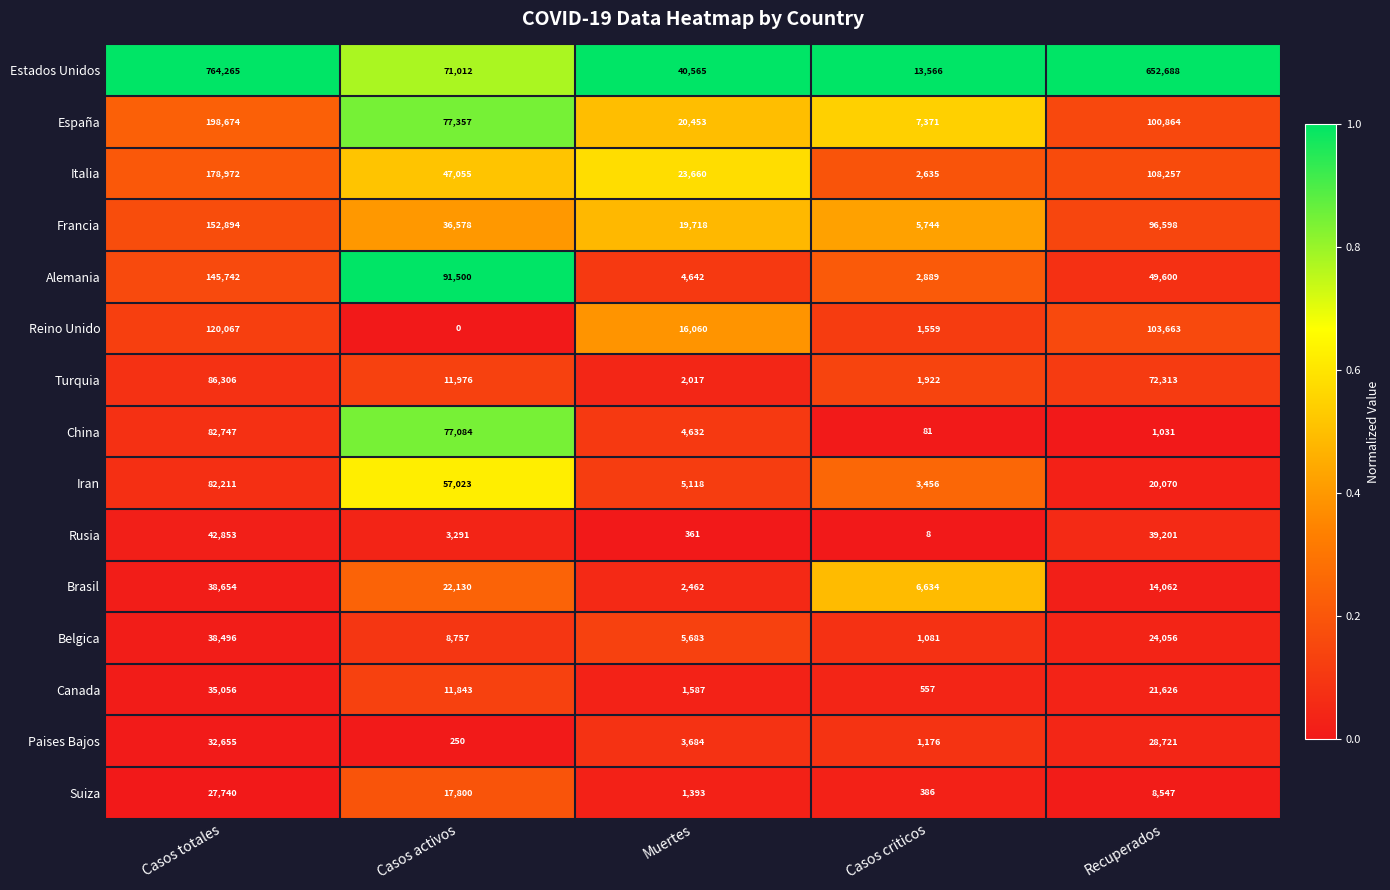

Which label corresponds to the largest value in the chart?

Casos totales